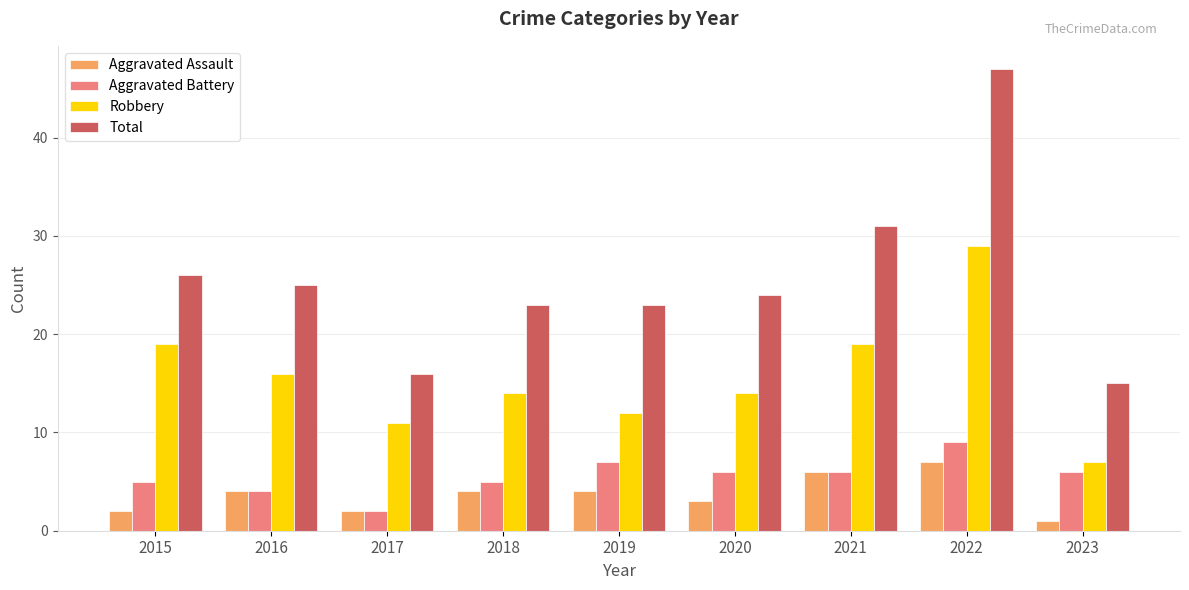

What is the approximate value of Total at 2022?

47